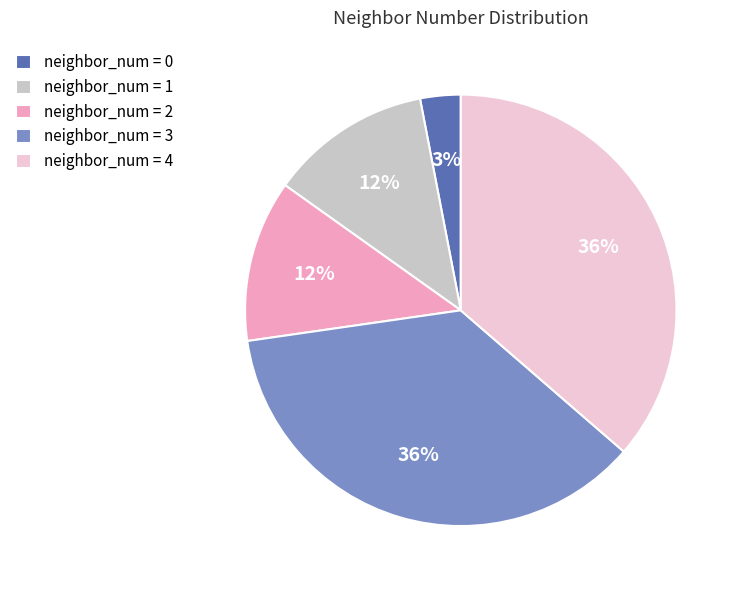

The neighbor_num = 3 slice represents 27% of the pie. True or false?

False